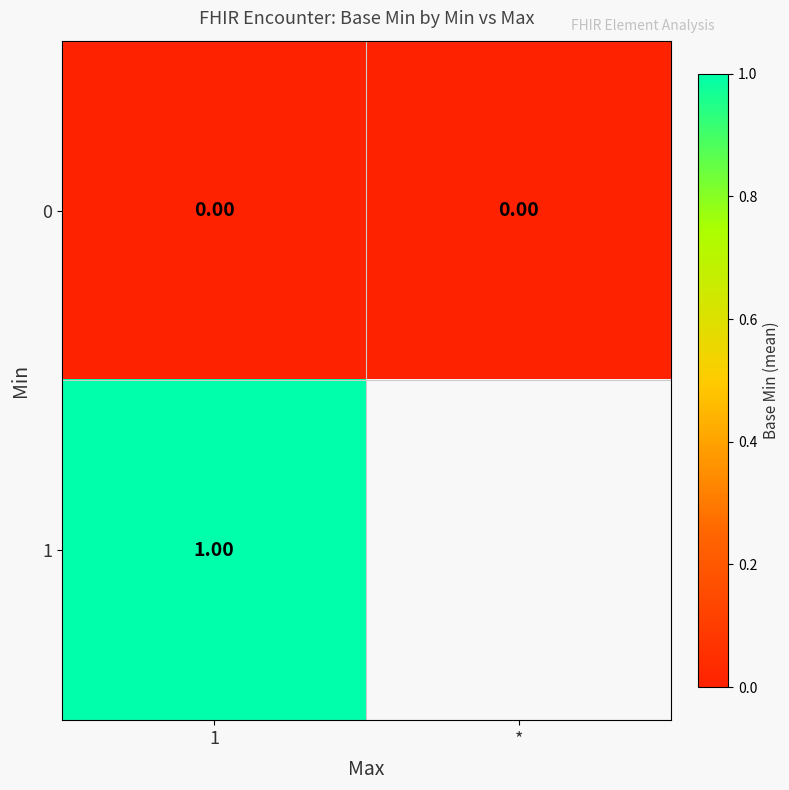

Is the value of 0 at * greater than the value of 1 at 1?

No